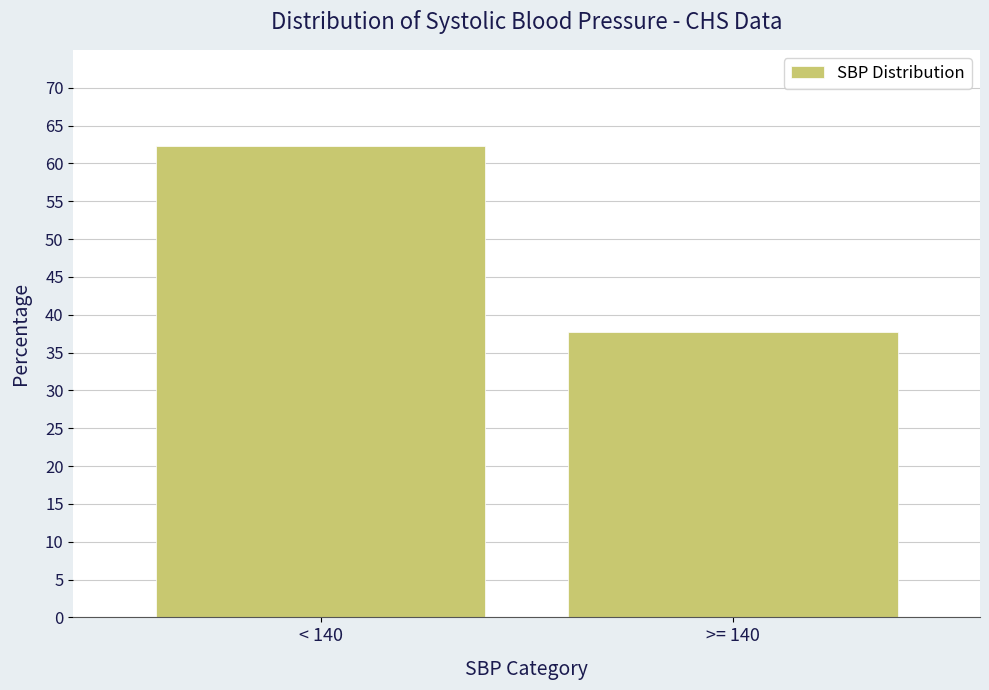

Reading left to right, list all the values displayed in this chart.

< 140=62.4	>= 140=37.6